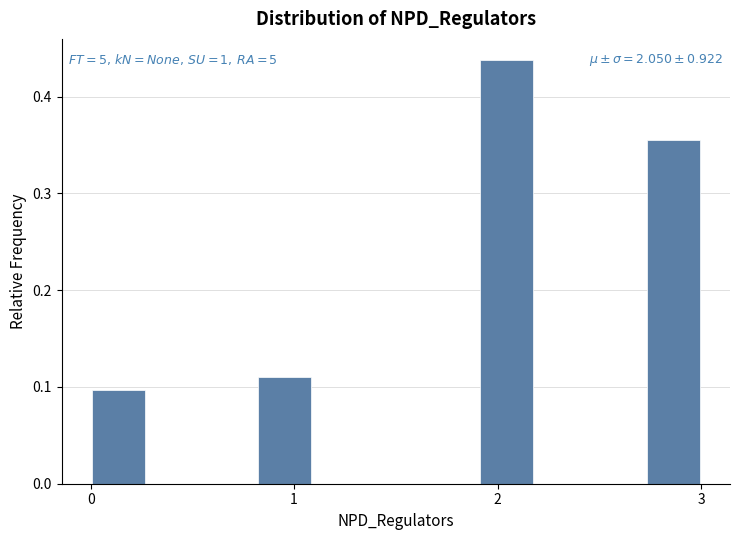

Around what value on the x-axis is the tallest bar? Give the approximate position of its centre, as read against the axis.

2.0